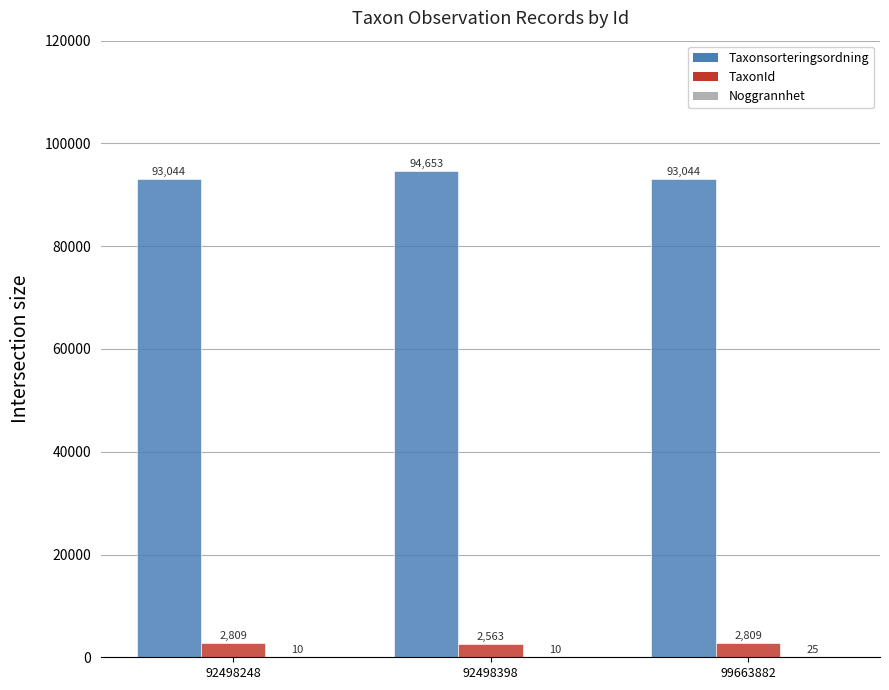

What is the maximum value shown in the chart?

94653